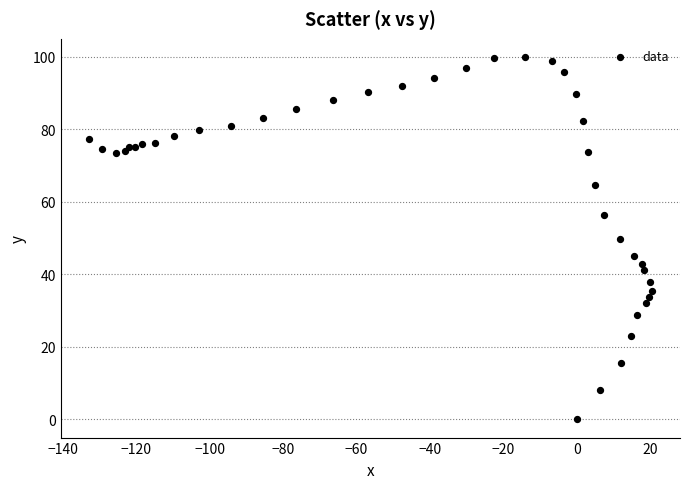

What is the range of X values (max minus min)?

153.3